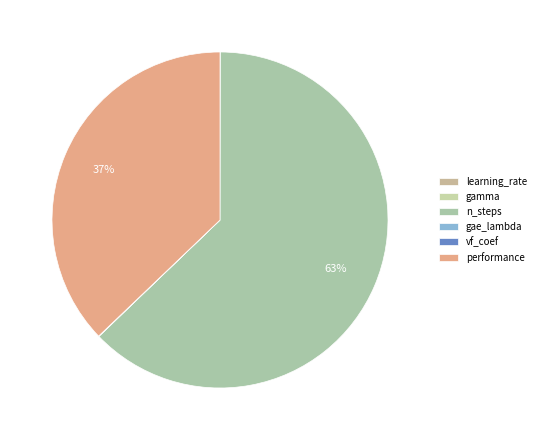

What is the change in value from learning_rate to vf_coef?

+0.5